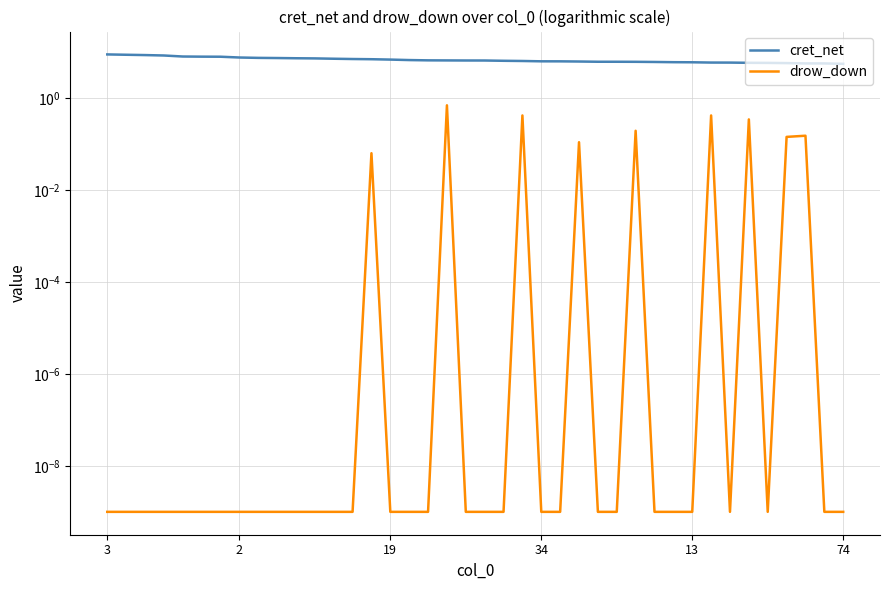

How many lines are shown in the chart?

2